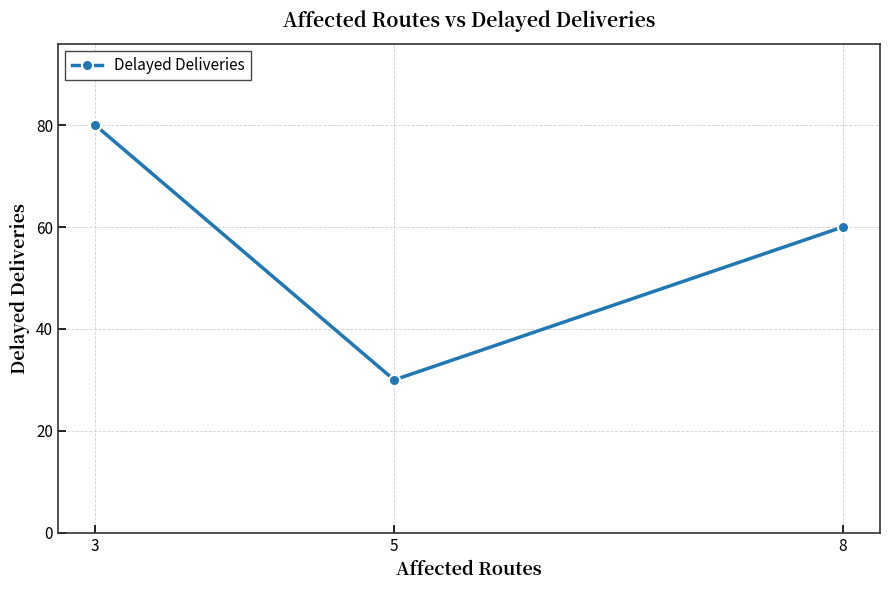

What value does the data have at 8?

60